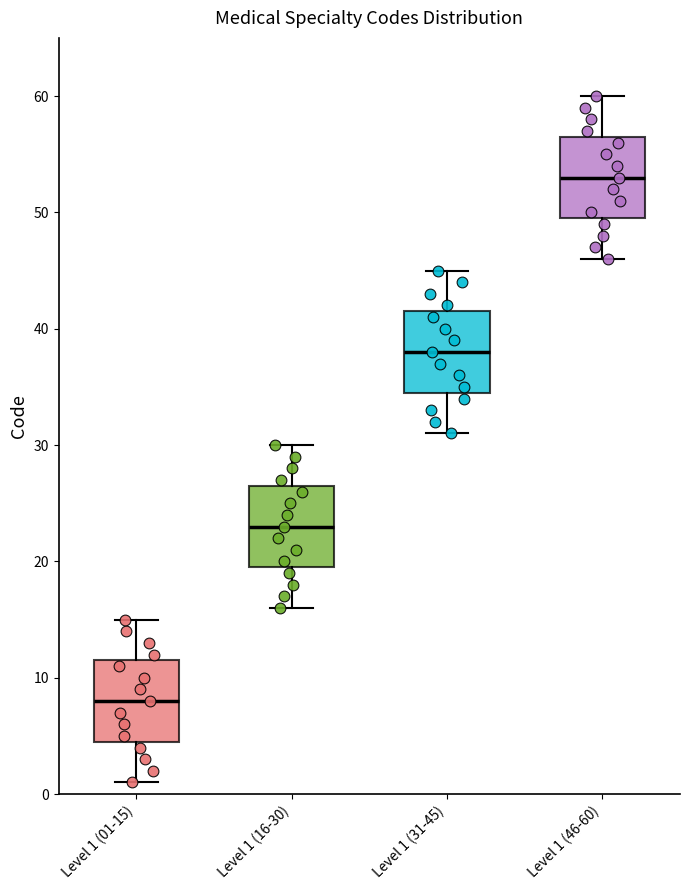

Which box's median line is the highest?

Level 1 (46-60)